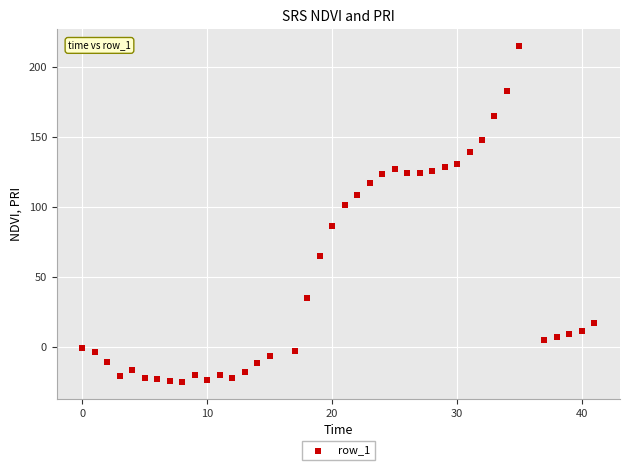

What is the range of Y values (max minus min)?

239.8